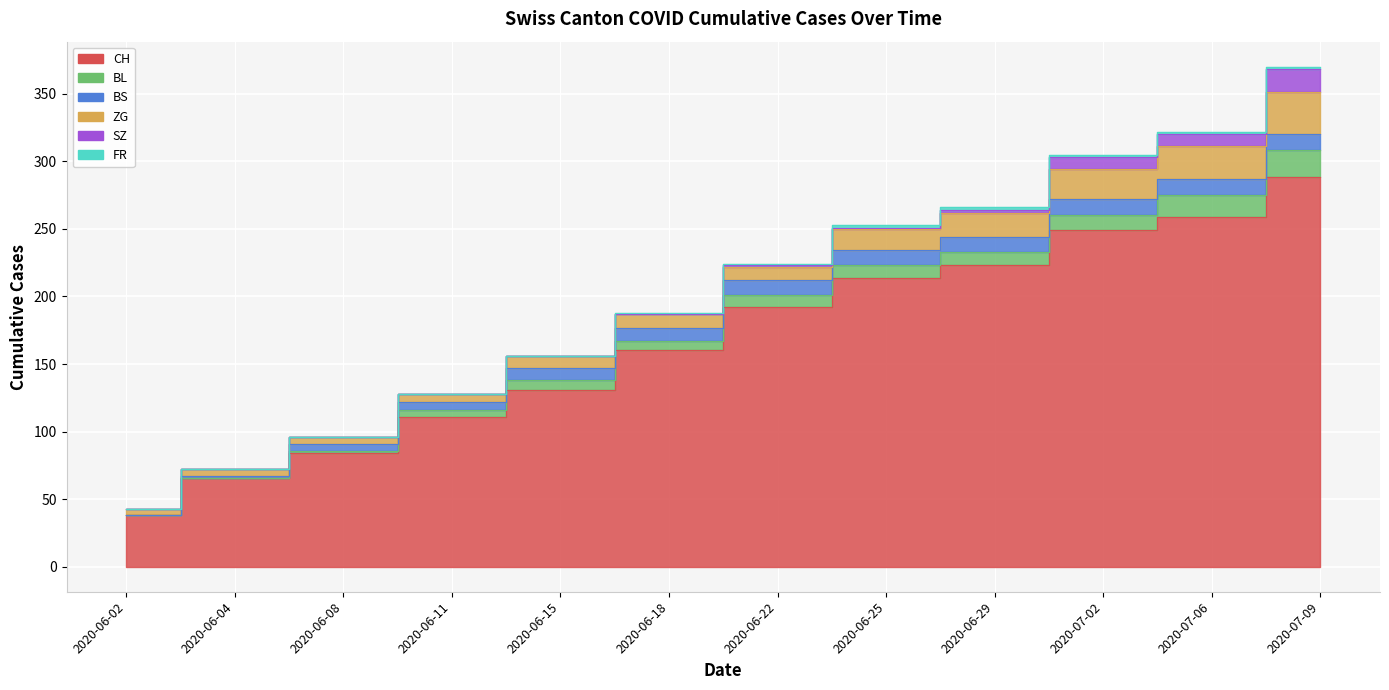

True or false: FR and ZG cross at least once.

False